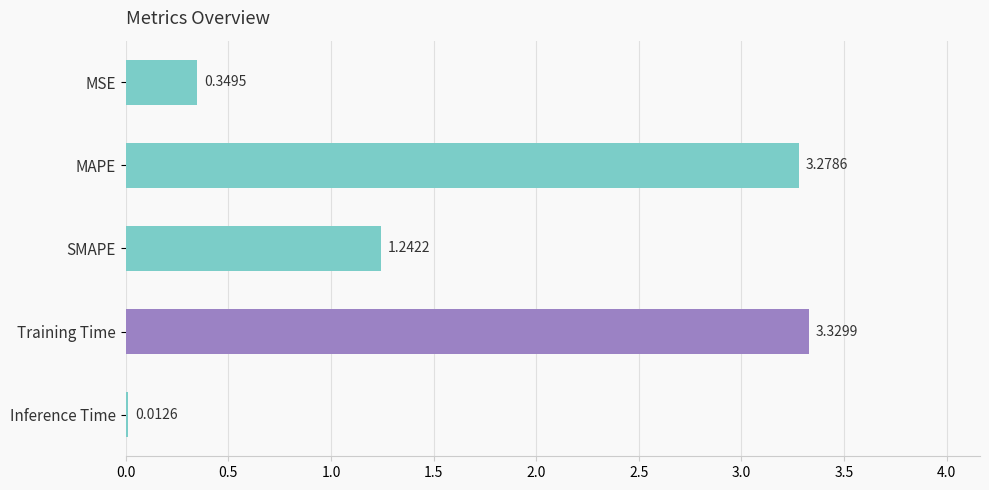

Rank the categories by value from highest to lowest.

Training Time, MAPE, SMAPE, MSE, Inference Time